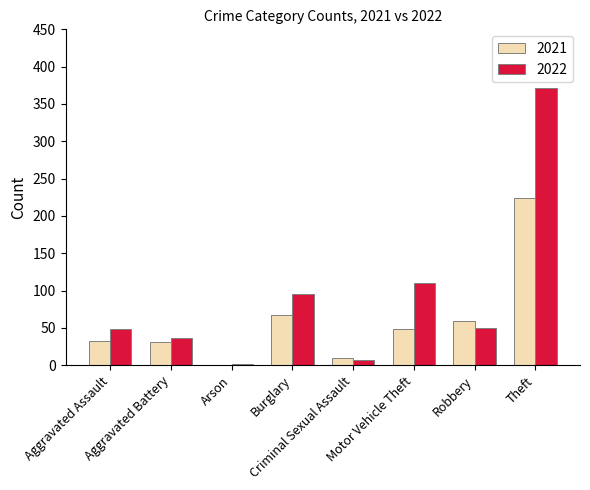

What are all the series names shown in the legend?

2021, 2022